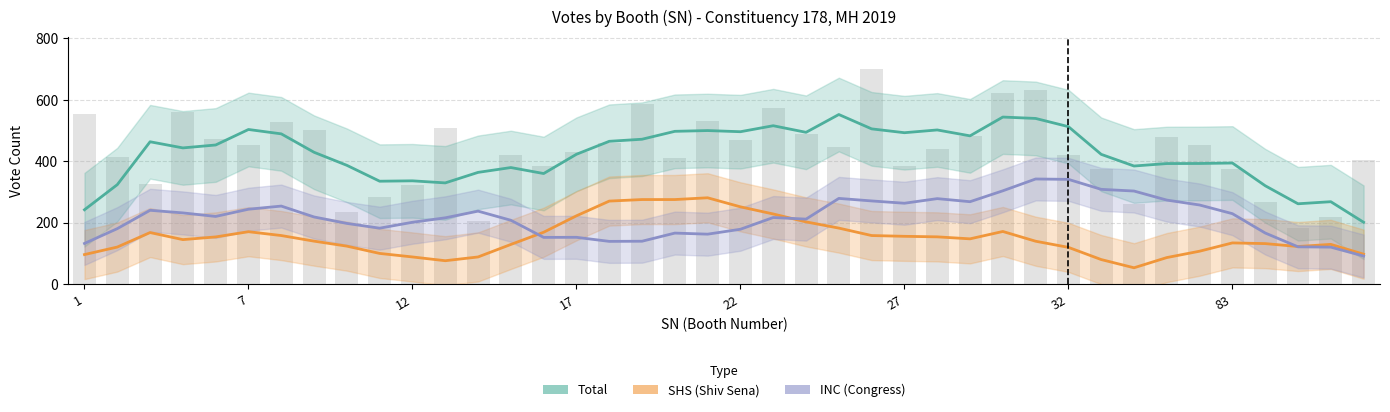

Rank the series by their maximum value, from highest to lowest.

Total, INC, SHS